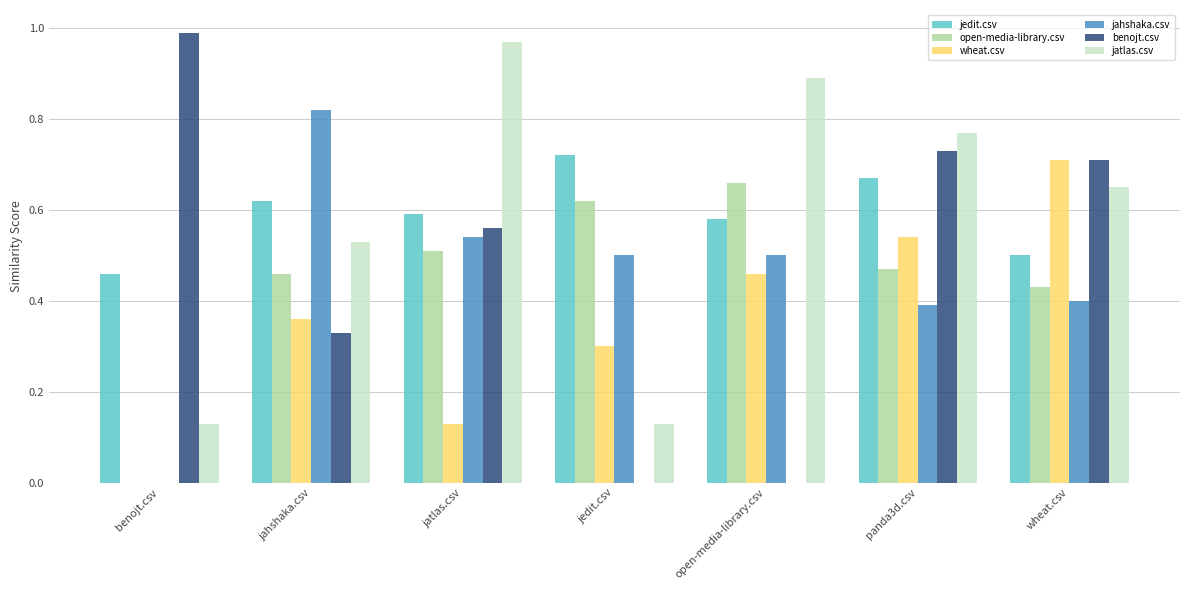

Which series has the widest spread of values?

benojt.csv